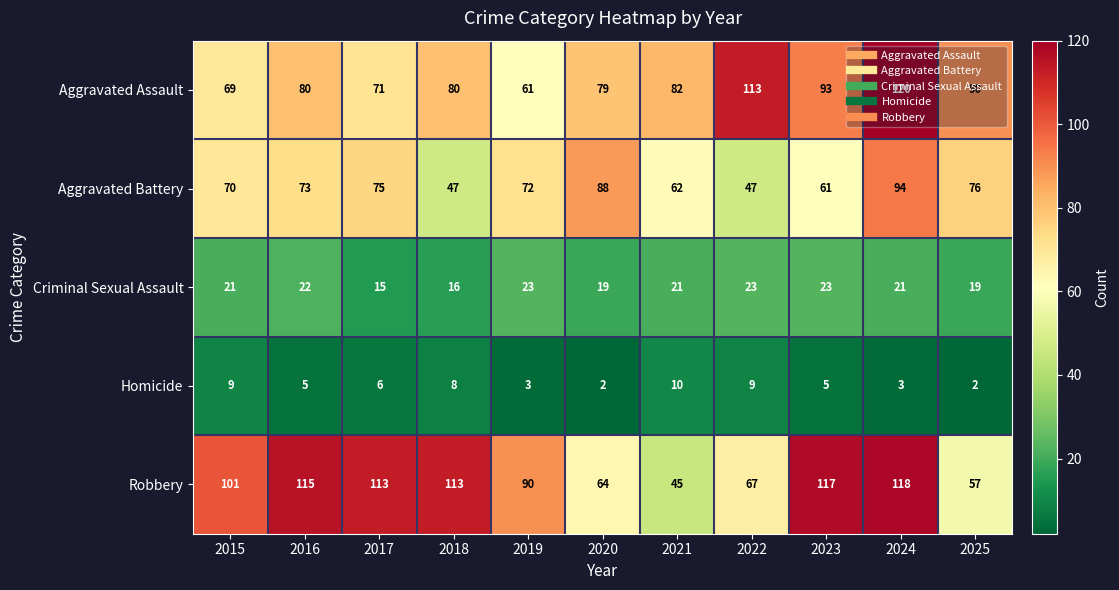

At 2021, list the series in order from smallest to largest.

Homicide, Criminal Sexual Assault, Robbery, Aggravated Battery, Aggravated Assault